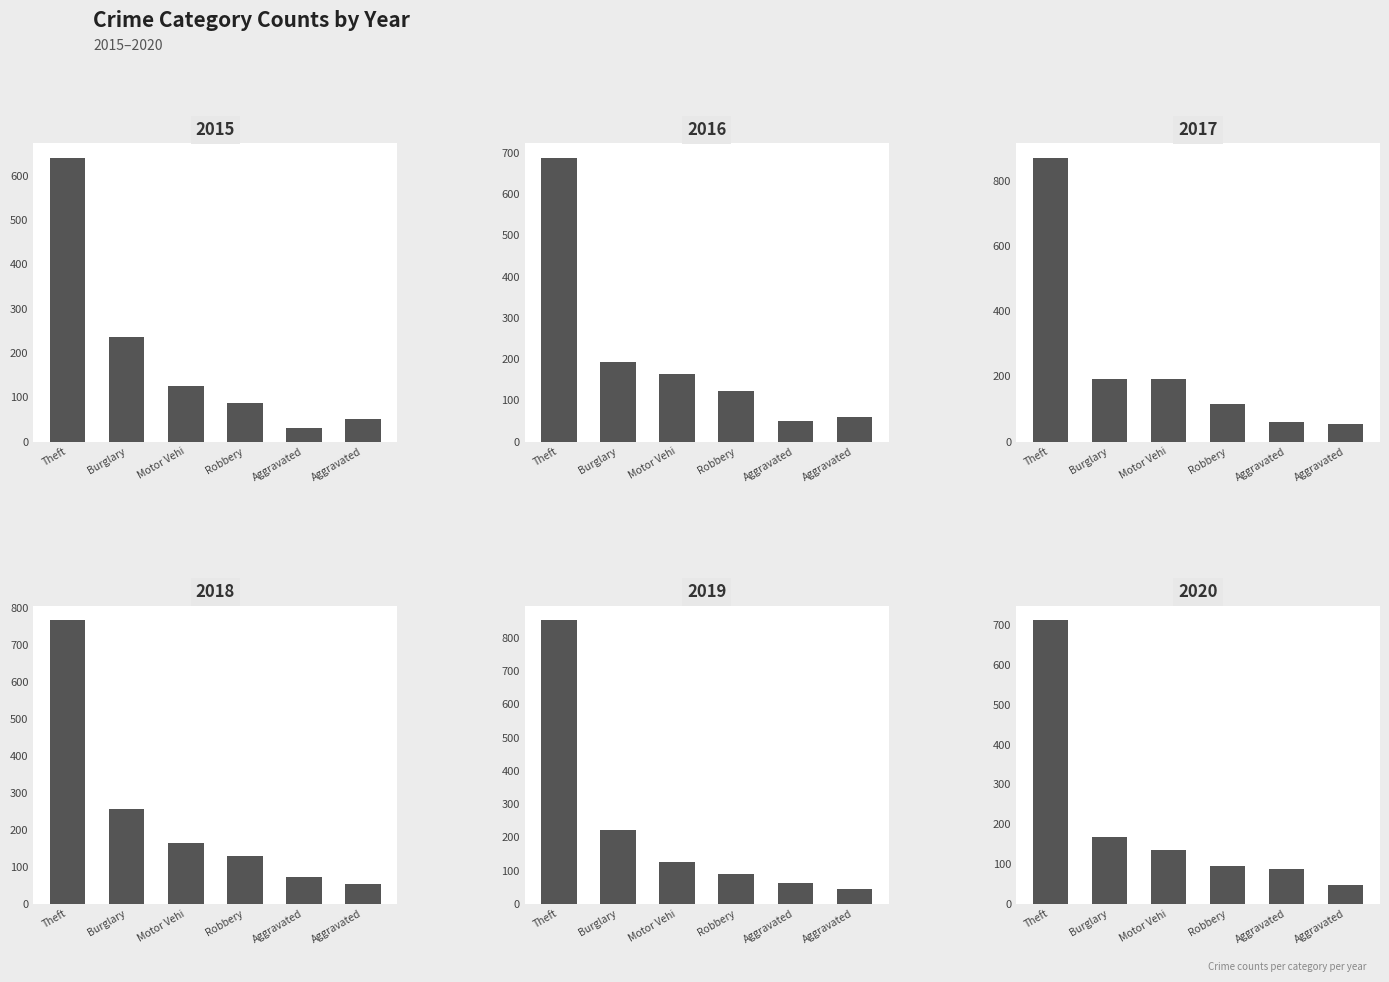

What are all the series names shown in the legend?

2015, 2016, 2017, 2018, 2019, 2020